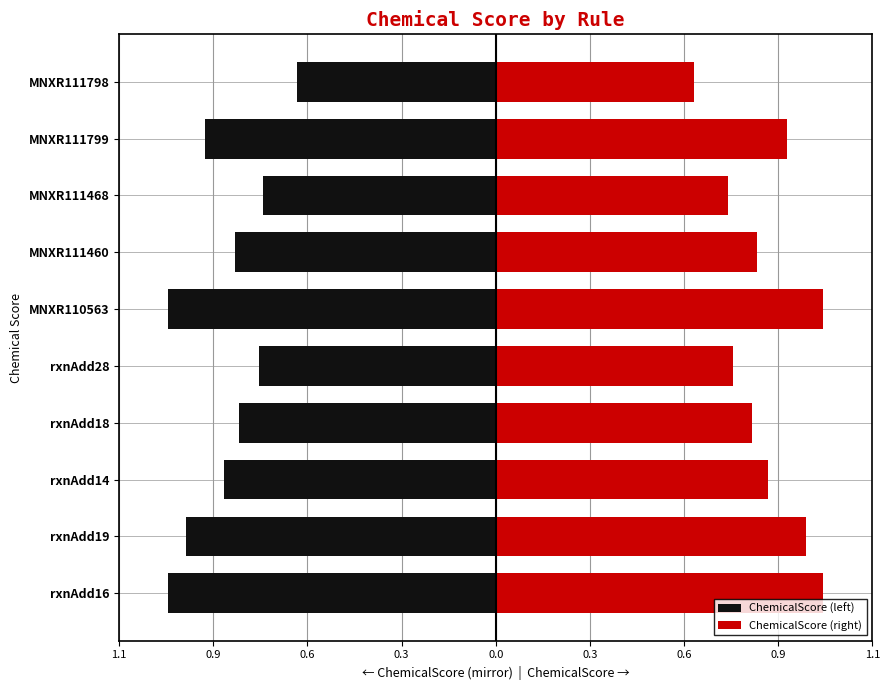

What is the lowest value of the ChemicalScore (left) series?

-1.0